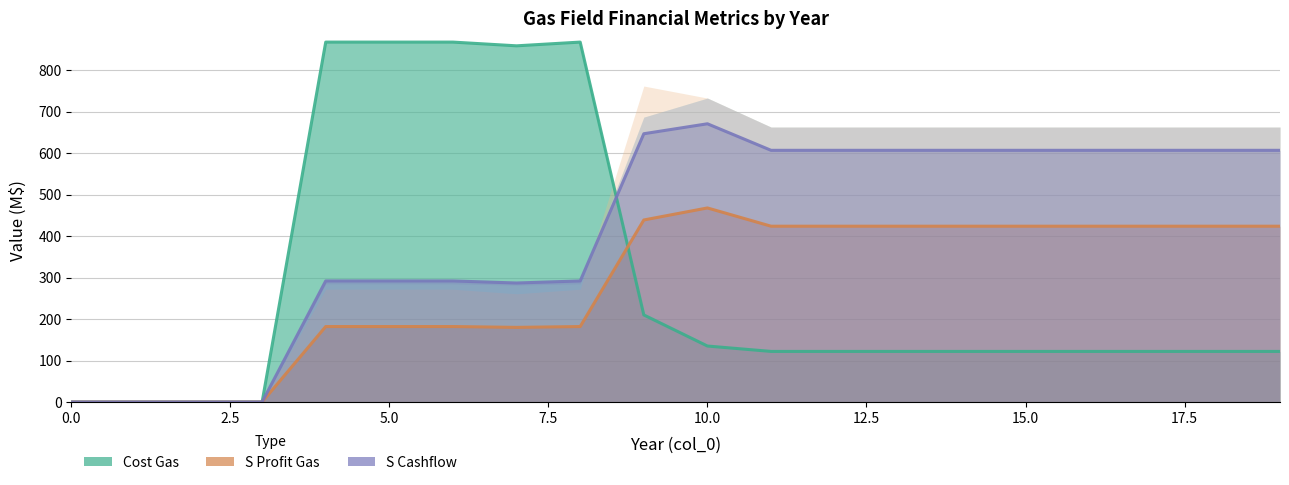

Is the value of c profit gas at 18 greater than the value of s profit gas at 19?

Yes